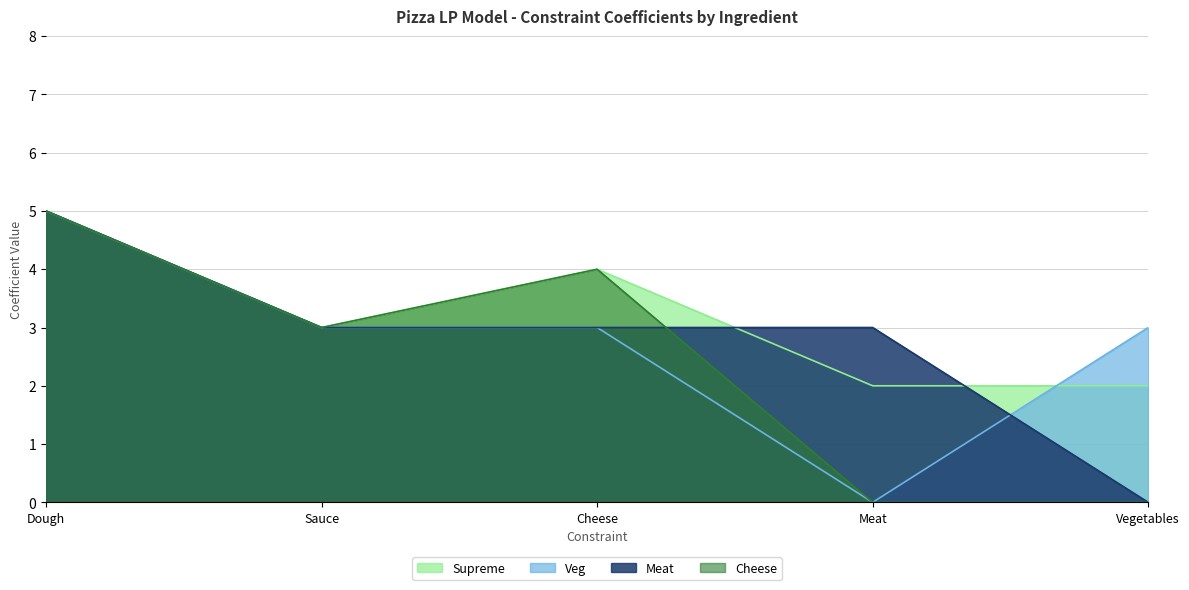

Which series has the largest range (max minus min)?

Cheese